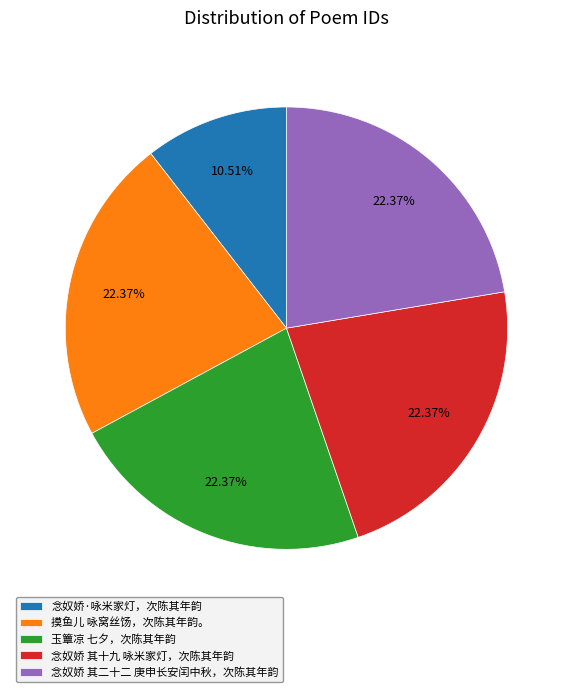

Is 玉簟凉 七夕，次陈其年韵 the majority of the pie?

No